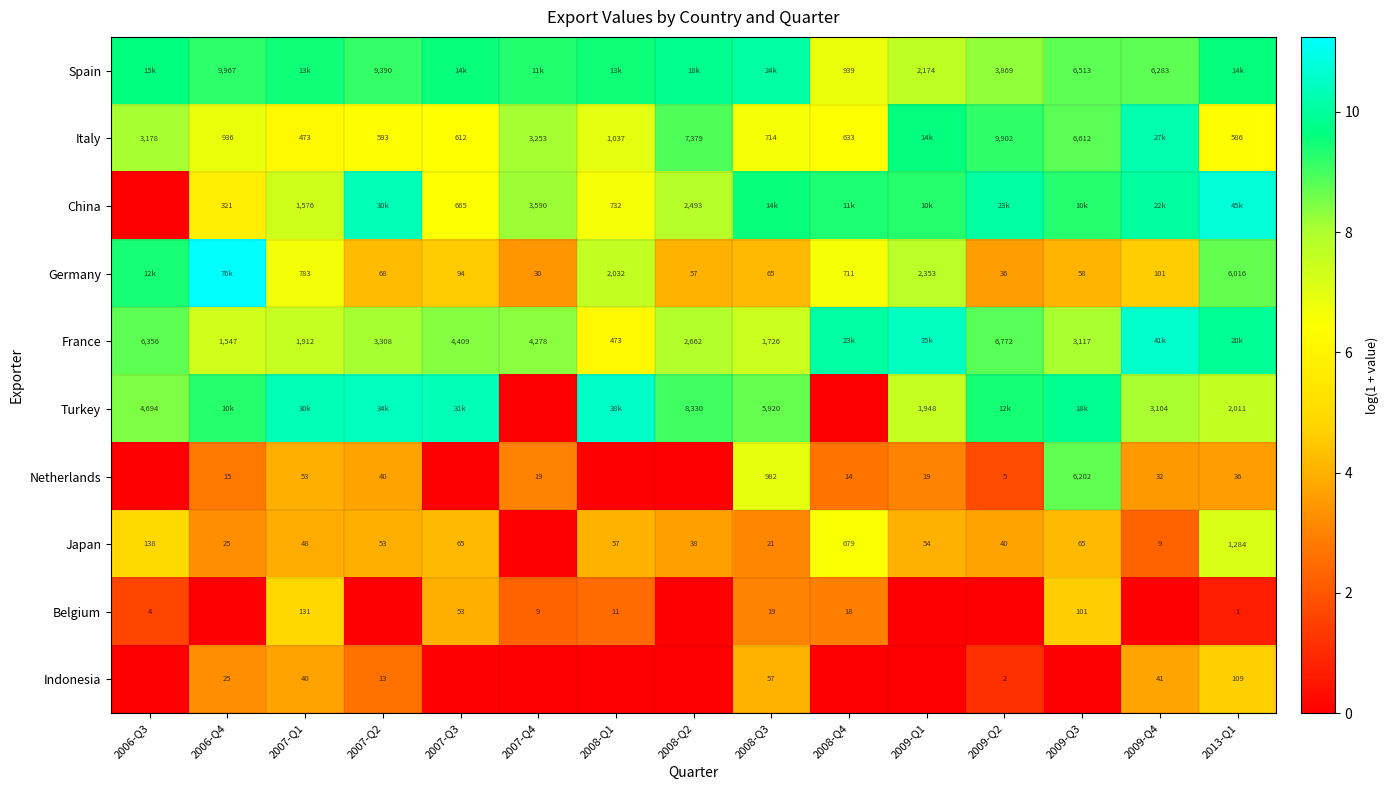

Rank the series by their maximum value, from lowest to highest.

Indonesia, Belgium, Japan, Netherlands, Spain, Italy, Turkey, France, China, Germany